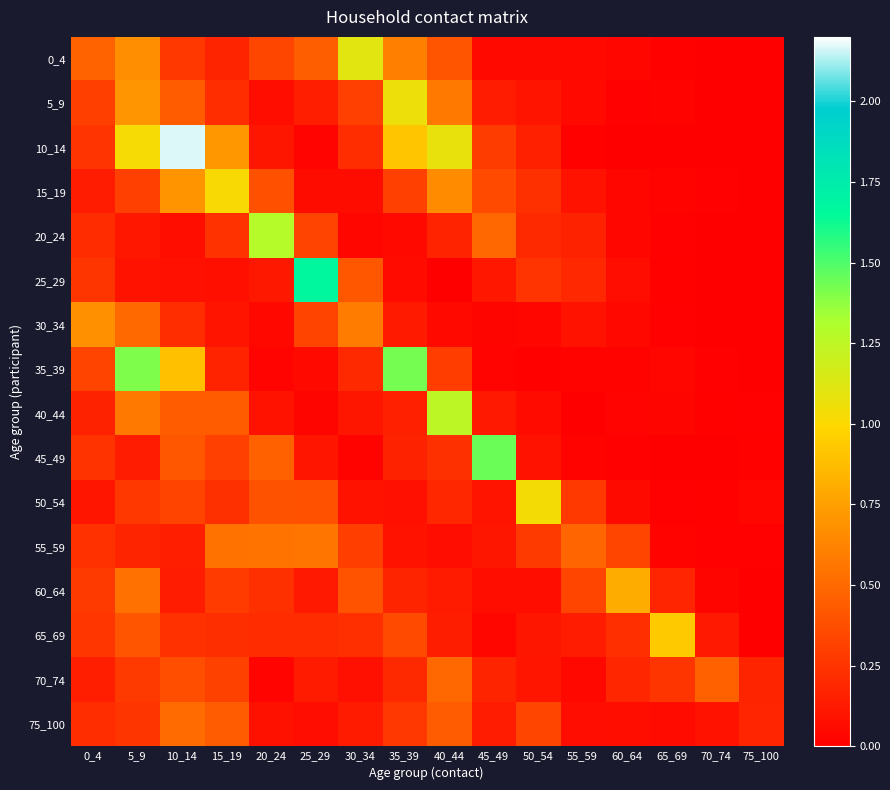

List the series in order of their peak value, highest first.

10_14, 25_29, 45_49, 35_39, 20_24, 40_44, 0_4, 5_9, 50_54, 15_19, 65_69, 60_64, 30_34, 55_59, 75_100, 70_74